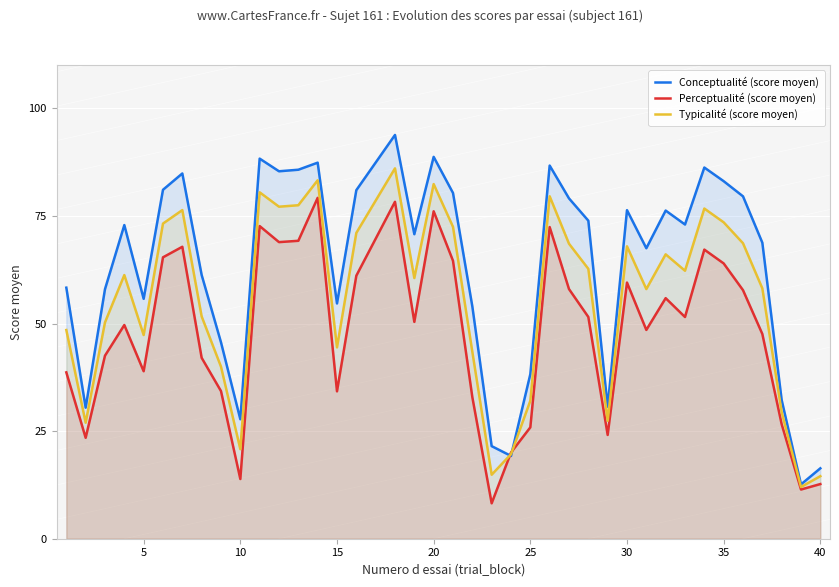

What is the total value across all series at 35?

220.5